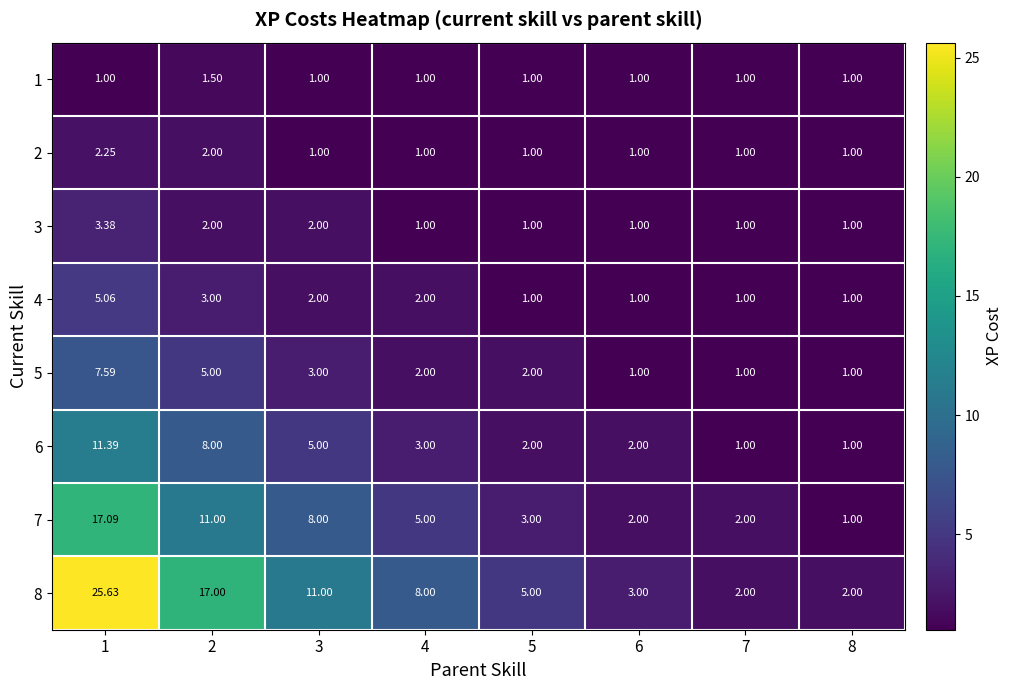

Is the value of 1 at 4 greater than the value of 3 at 3?

No